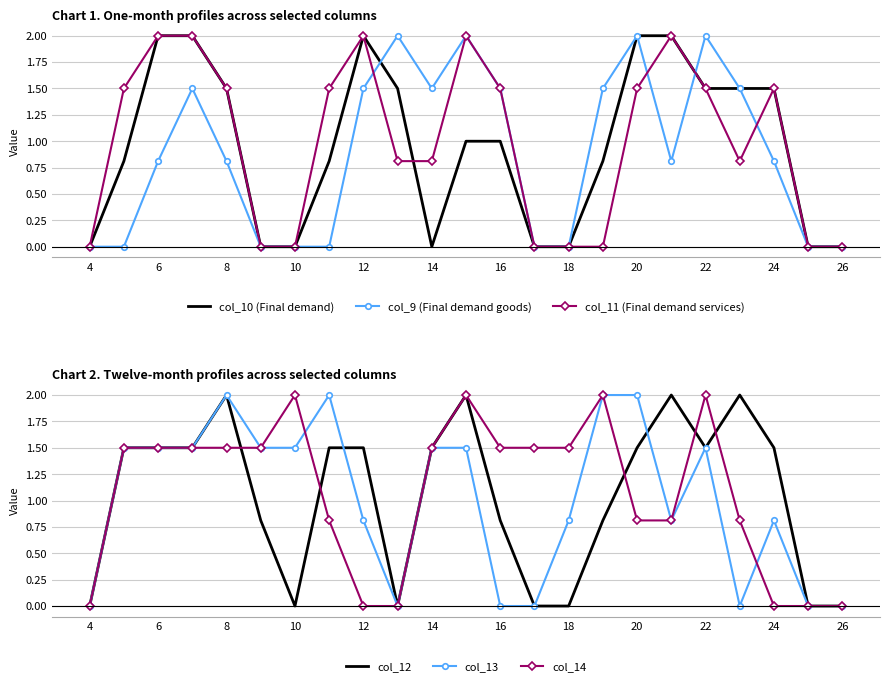

Between 21 and 15, which is larger?

15